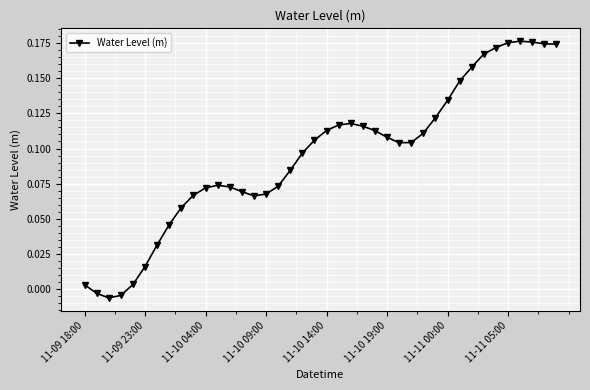

How many distinct data groups are displayed?

1